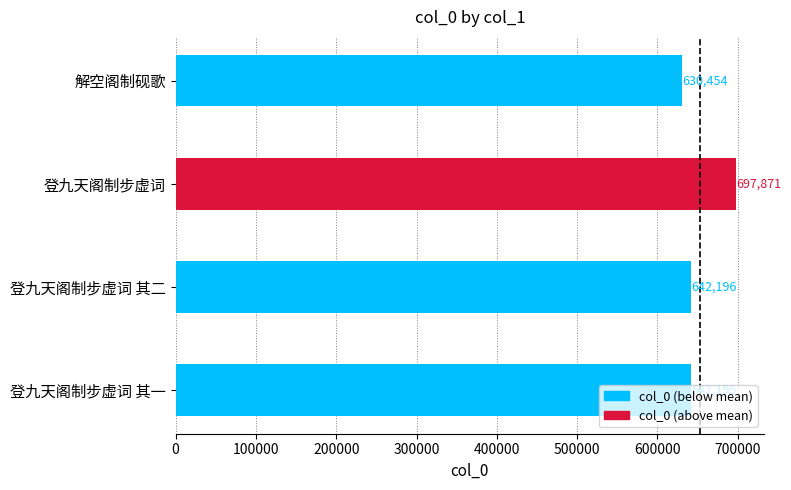

Where is the data nearest to the value 664162?

登九天阁制步虚词 其二